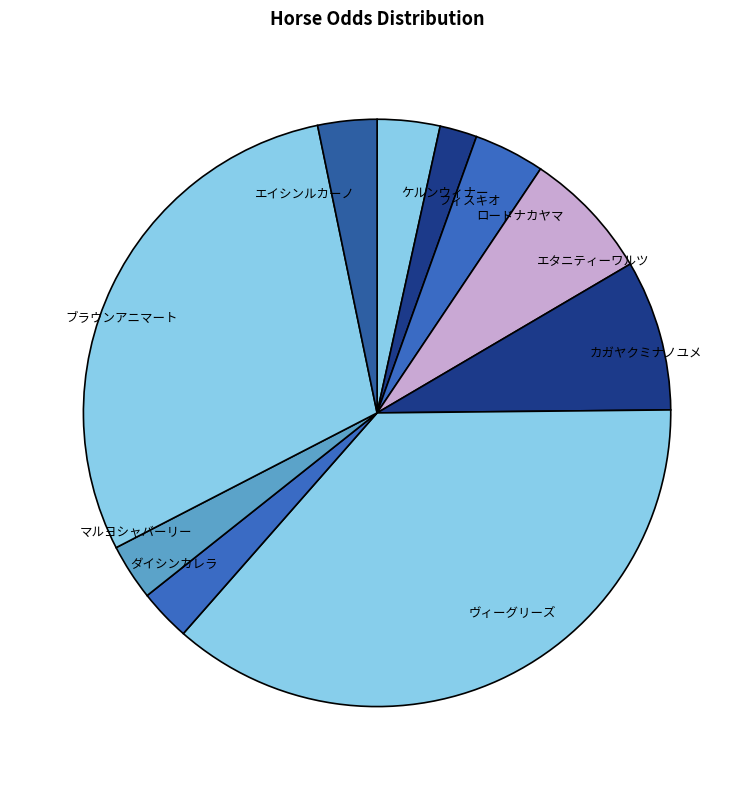

Approximately how many times larger is the value at マルヨシャバーリー compared to エイシンルカーノ?

1.0